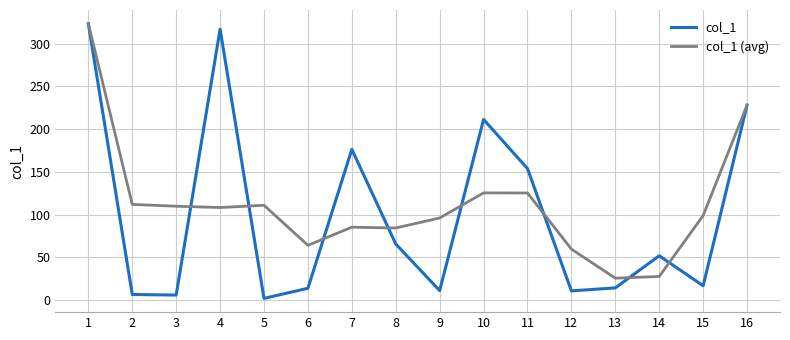

At which label does col_1 first exceed 51?

1